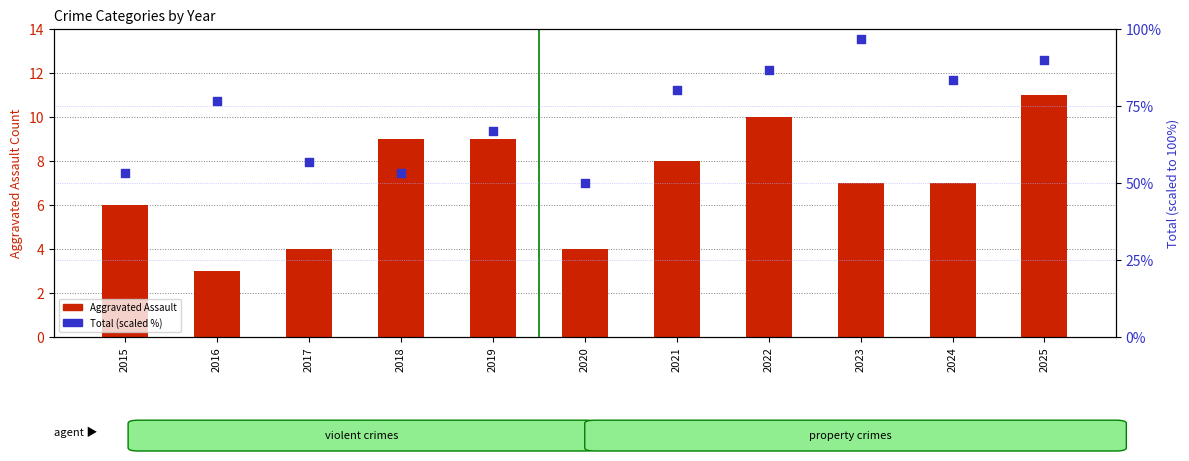

Which series has the widest spread of Y values?

Total (scaled %)